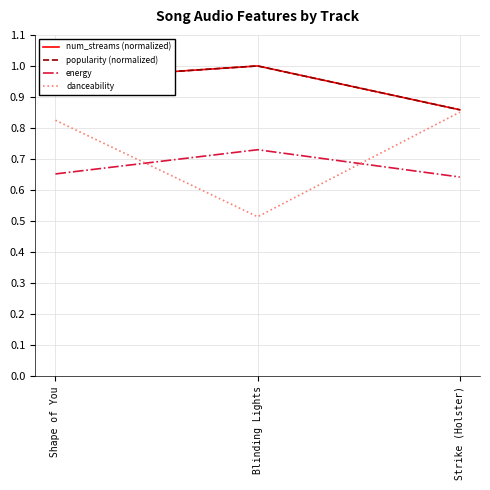

Which has a higher value, Shape of You or Blinding Lights?

Blinding Lights